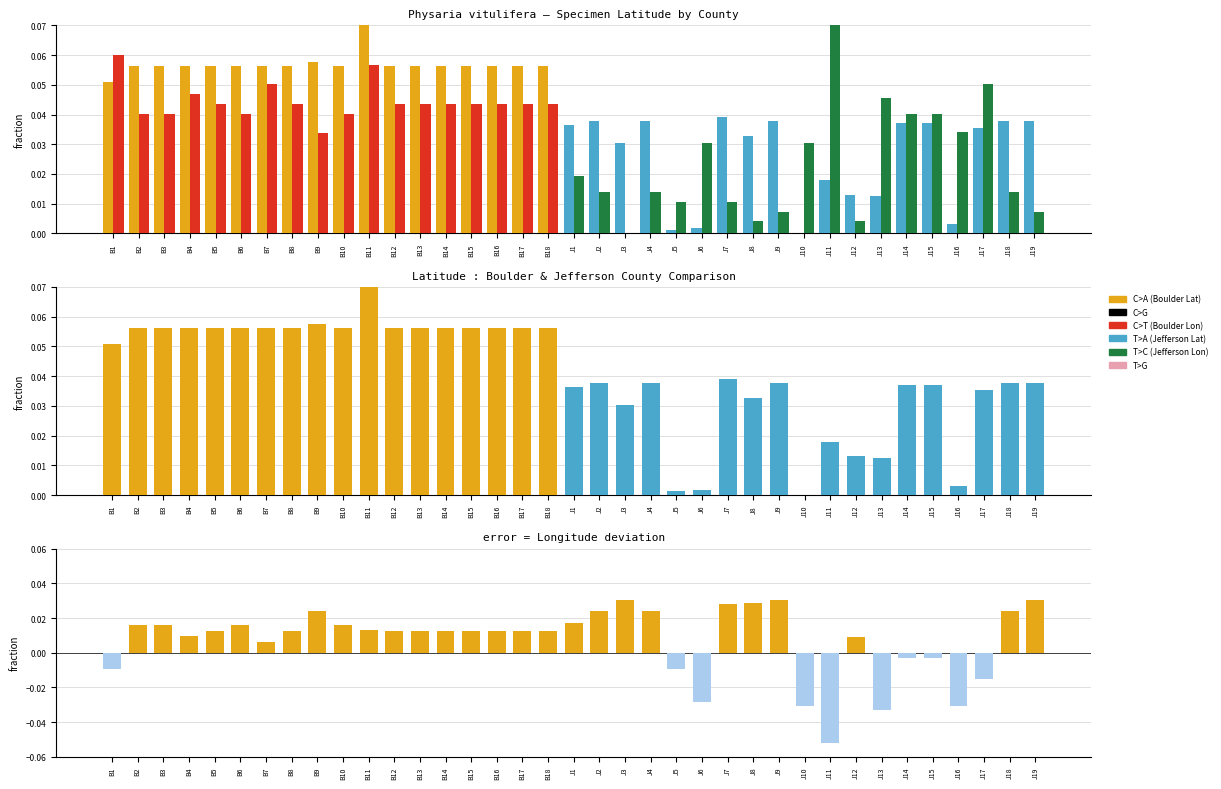

Rank the series at J10 from lowest to highest value.

Lat-Lon diff, Latitude, |Longitude|